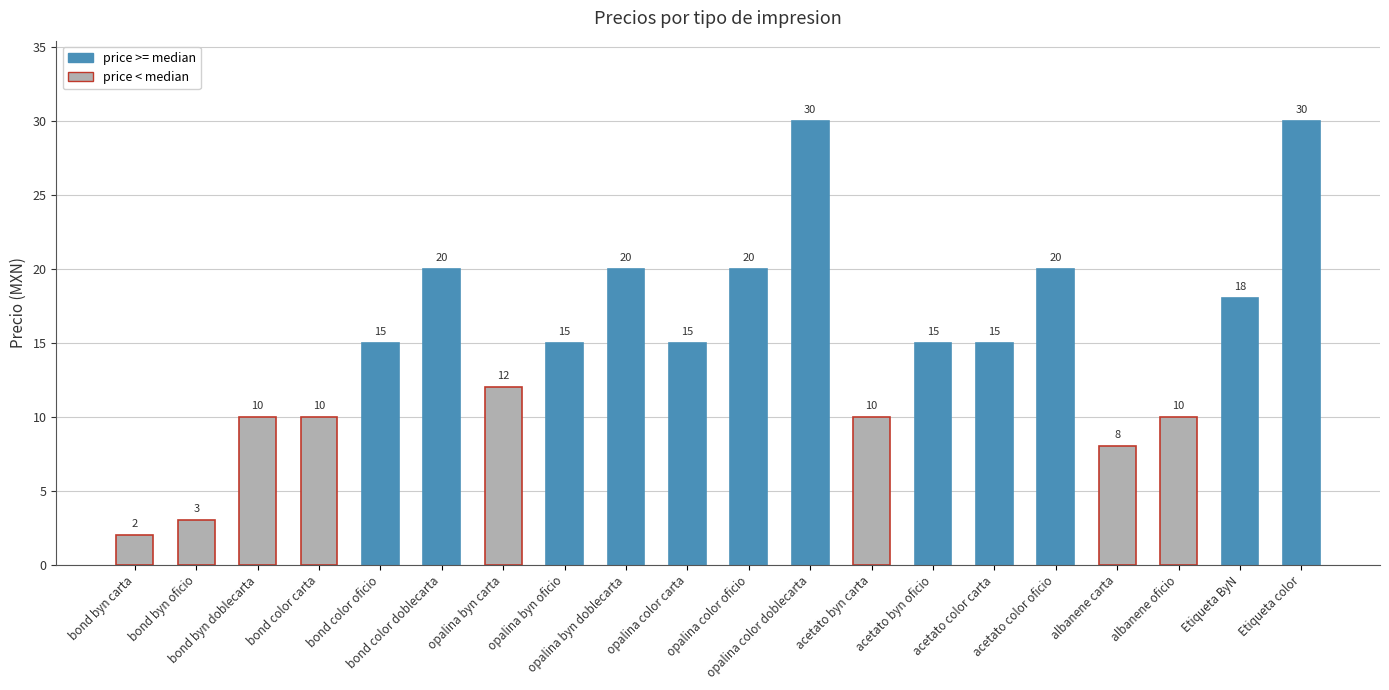

Reading left to right, transcribe all the data shown in this chart.

bond byn carta=2	bond byn oficio=3	bond byn doblecarta=10	bond color carta=10	bond color oficio=15	bond color doblecarta=20	opalina byn carta=12	opalina byn oficio=15	opalina byn doblecarta=20	opalina color carta=15	opalina color oficio=20	opalina color doblecarta=30	acetato byn carta=10	acetato byn oficio=15	acetato color carta=15	acetato color oficio=20	albanene carta=8	albanene oficio=10	Etiqueta ByN=18	Etiqueta color=30